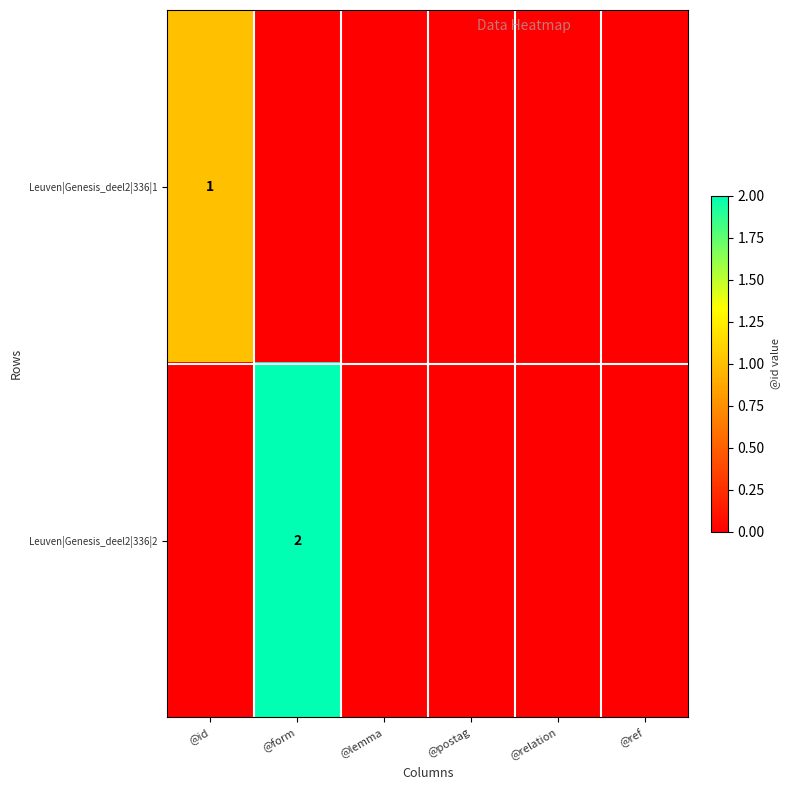

Is it true that Leuven|Genesis_deel2|336|1 equals 1 at @id?

True